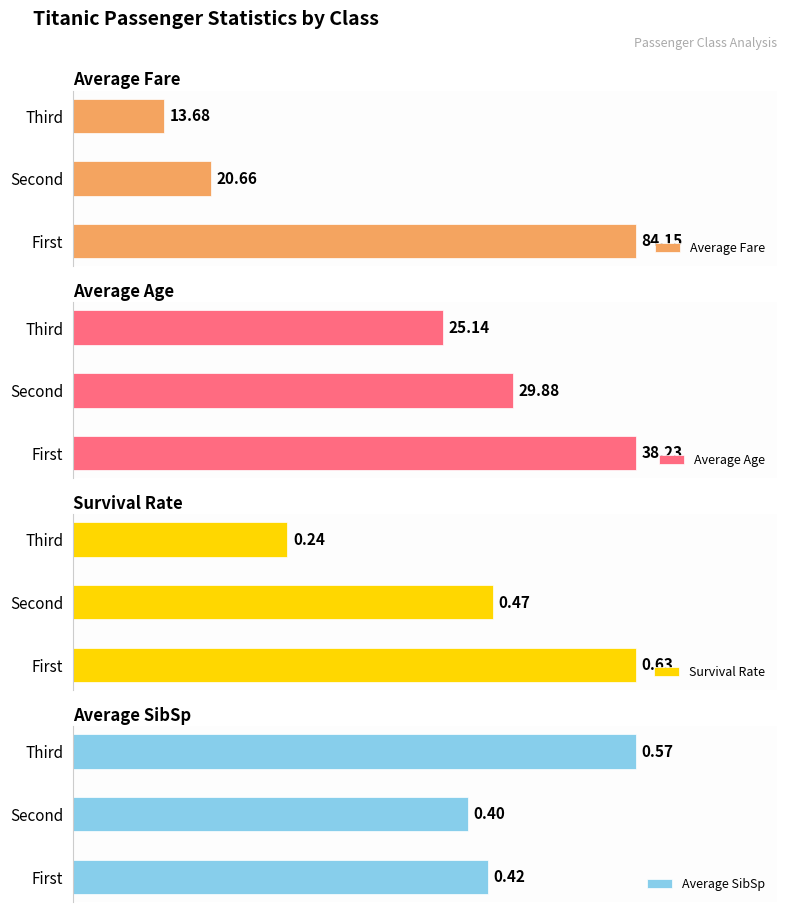

Reading left to right, list all the values displayed in this chart.

Average Fare: 84.2	20.7	13.7
Average Age: 38.2	29.9	25.1
Survival Rate: 0.6	0.5	0.2
Average SibSp: 0.4	0.4	0.6